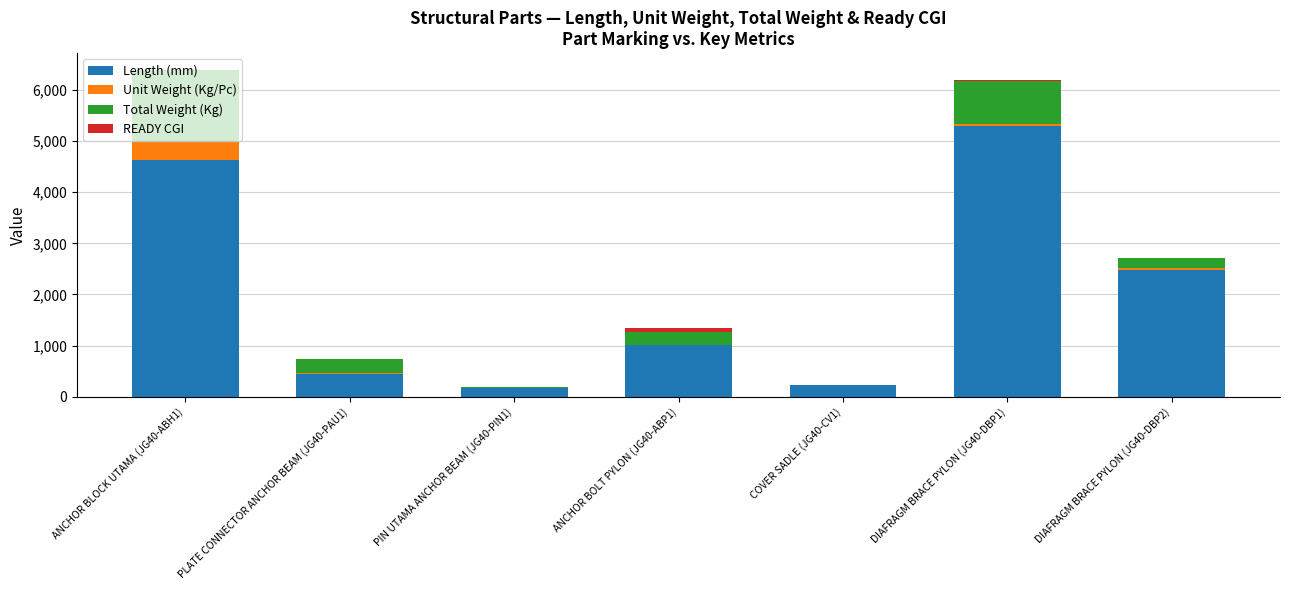

What is the maximum value for Length (mm)?

5285.0